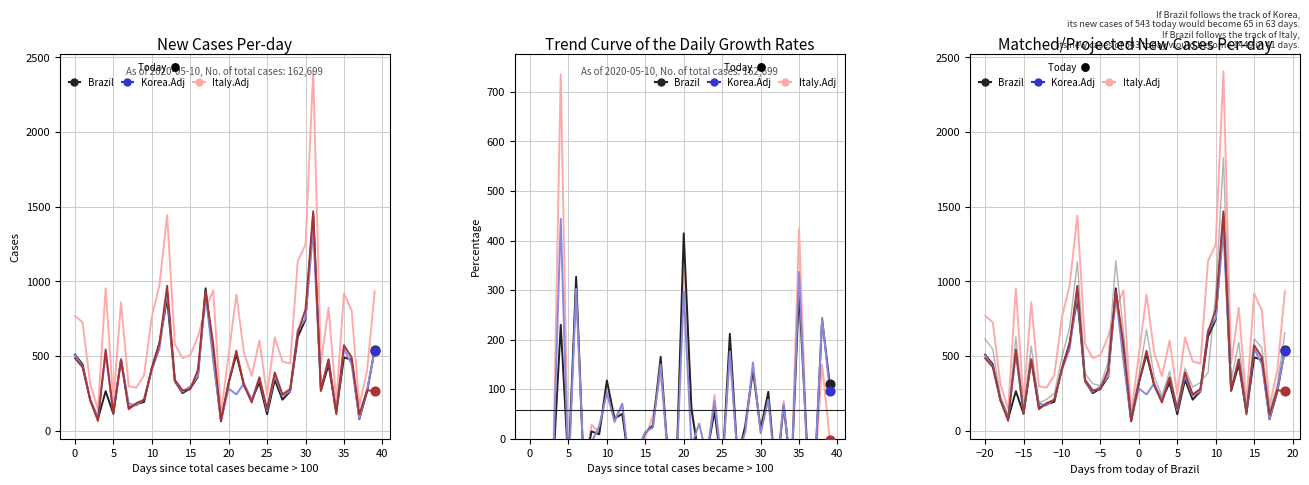

Which series has the largest total across all categories?

Italy.Adj